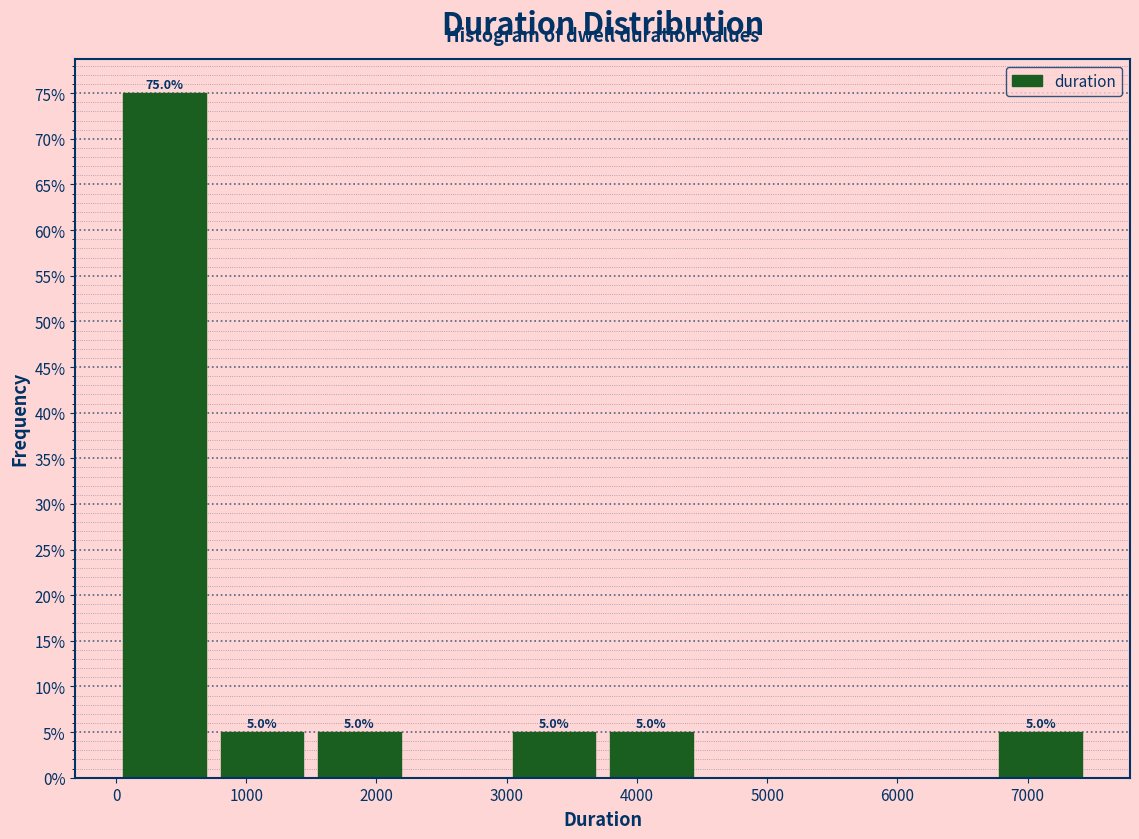

Which range on the x-axis has the tallest bar?

0 to 700